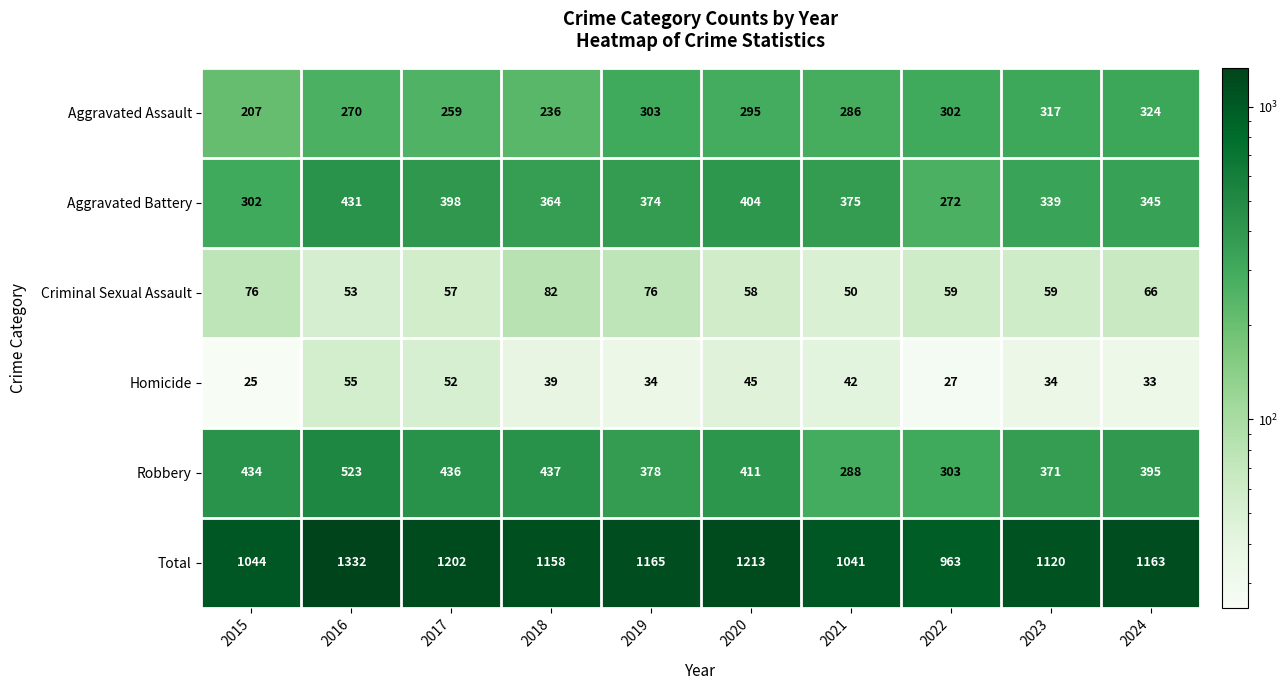

Between 2015 and 2018, which series saw the biggest shift?

Total